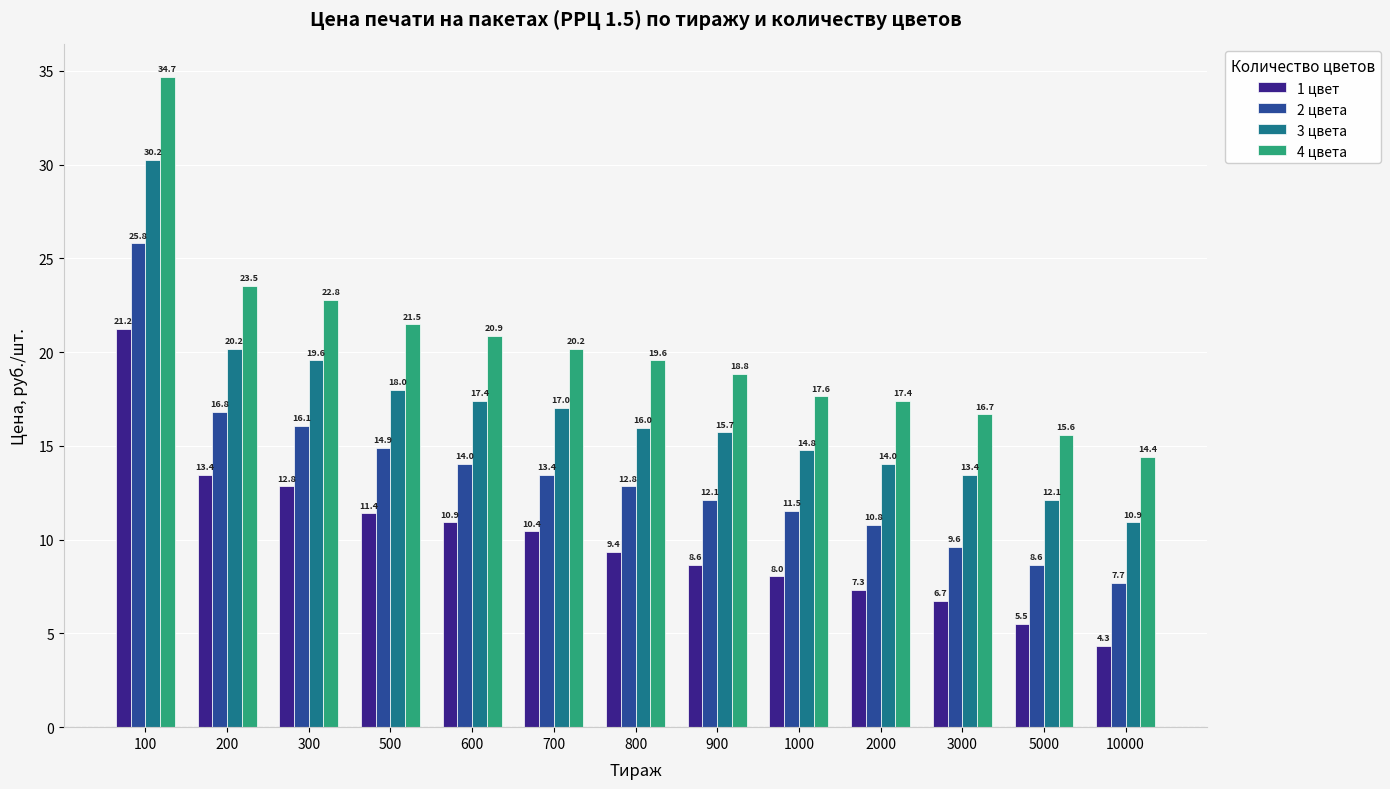

Count the number of categories in the chart.

13